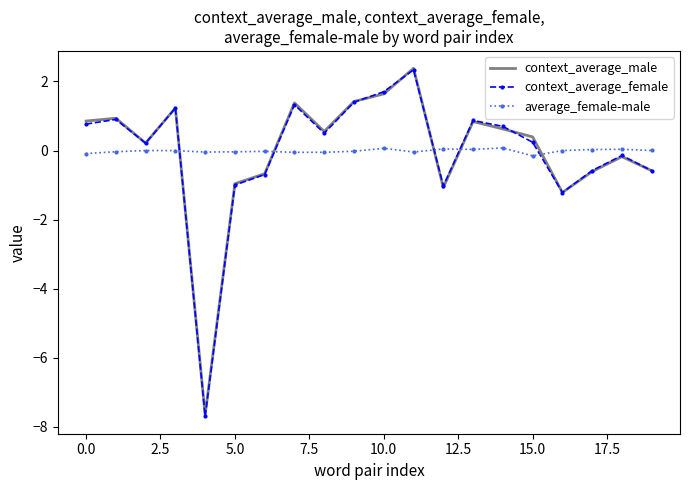

What is the minimum value for context_average_female?

-7.7